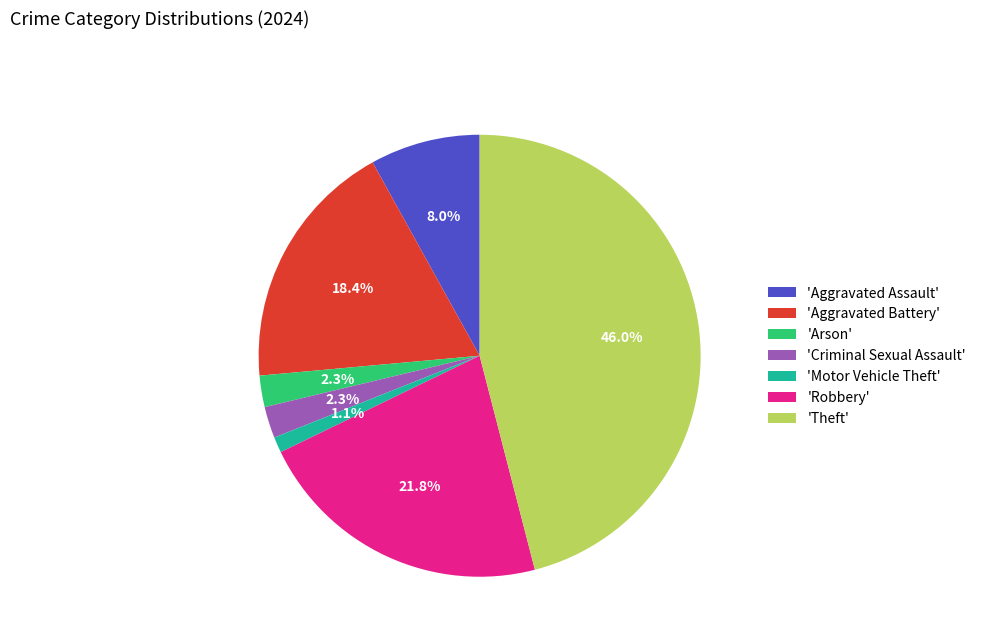

Between 'Motor Vehicle Theft' and 'Robbery', which is larger?

'Robbery'